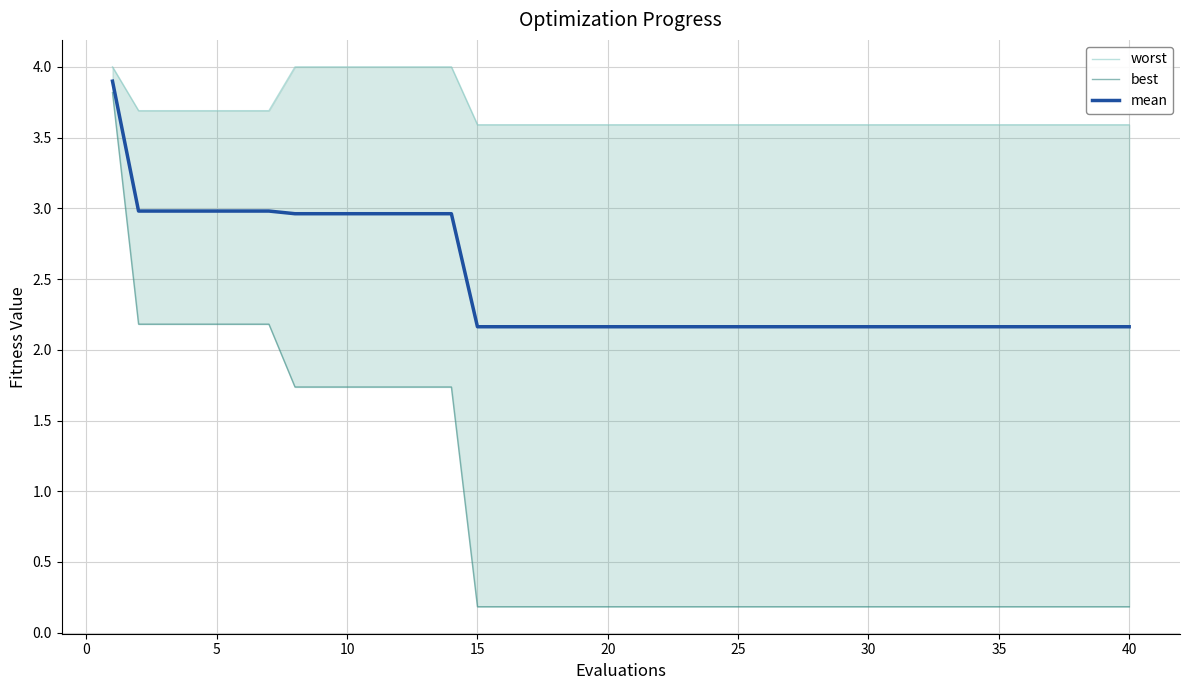

The value of mean at 40 is 3.5. True or false?

False